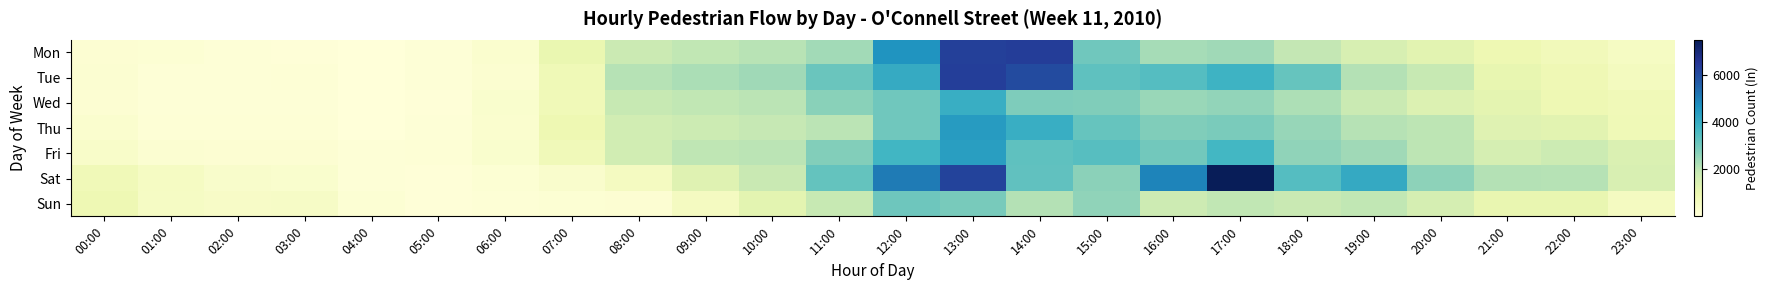

Reading right to left, transcribe all the data shown in this chart.

Mon: 23:00=513	22:00=732	21:00=915	20:00=1224	19:00=1494	18:00=1938	17:00=2397	16:00=2320	15:00=3045	14:00=6351	13:00=6272	12:00=4576	11:00=2370	10:00=2078	09:00=1945	08:00=1785	07:00=1027	06:00=247	05:00=77	04:00=13	03:00=52	02:00=74	01:00=136	00:00=185
Tue: 23:00=615	22:00=858	21:00=1074	20:00=1875	19:00=2131	18:00=3197	17:00=3814	16:00=3461	15:00=3292	14:00=6018	13:00=6315	12:00=4046	11:00=3119	10:00=2390	09:00=2263	08:00=2109	07:00=813	06:00=226	05:00=77	04:00=41	03:00=103	02:00=72	01:00=80	00:00=197
Wed: 23:00=793	22:00=863	21:00=1161	20:00=1369	19:00=1812	18:00=2214	17:00=2560	16:00=2494	15:00=2796	14:00=2845	13:00=3940	12:00=3033	11:00=2690	10:00=2034	09:00=1945	08:00=1865	07:00=784	06:00=291	05:00=67	04:00=29	03:00=88	02:00=75	01:00=94	00:00=178
Thu: 23:00=805	22:00=1212	21:00=1285	20:00=2009	19:00=2110	18:00=2502	17:00=2896	16:00=2795	15:00=3192	14:00=3940	13:00=4406	12:00=3026	11:00=2042	10:00=1909	09:00=1745	08:00=1637	07:00=890	06:00=251	05:00=76	04:00=27	03:00=111	02:00=126	01:00=105	00:00=255
Fri: 23:00=1387	22:00=1751	21:00=1561	20:00=2029	19:00=2406	18:00=2601	17:00=3699	16:00=2996	15:00=3417	14:00=3292	13:00=4344	12:00=3732	11:00=2787	10:00=2039	09:00=1984	08:00=1638	07:00=765	06:00=278	05:00=101	04:00=77	03:00=175	02:00=175	01:00=201	00:00=373
Sat: 23:00=1464	22:00=2113	21:00=2135	20:00=2632	19:00=4049	18:00=3440	17:00=7496	16:00=4920	15:00=2667	14:00=3282	13:00=6190	12:00=5096	11:00=3221	10:00=1838	09:00=1270	08:00=591	07:00=328	06:00=145	05:00=45	04:00=80	03:00=301	02:00=362	01:00=531	00:00=798
Sun: 23:00=576	22:00=1040	21:00=1053	20:00=1543	19:00=1968	18:00=1853	17:00=1966	16:00=1734	15:00=2599	14:00=2139	13:00=2915	12:00=3078	11:00=1879	10:00=1194	09:00=589	08:00=180	07:00=132	06:00=119	05:00=54	04:00=138	03:00=469	02:00=439	01:00=493	00:00=879